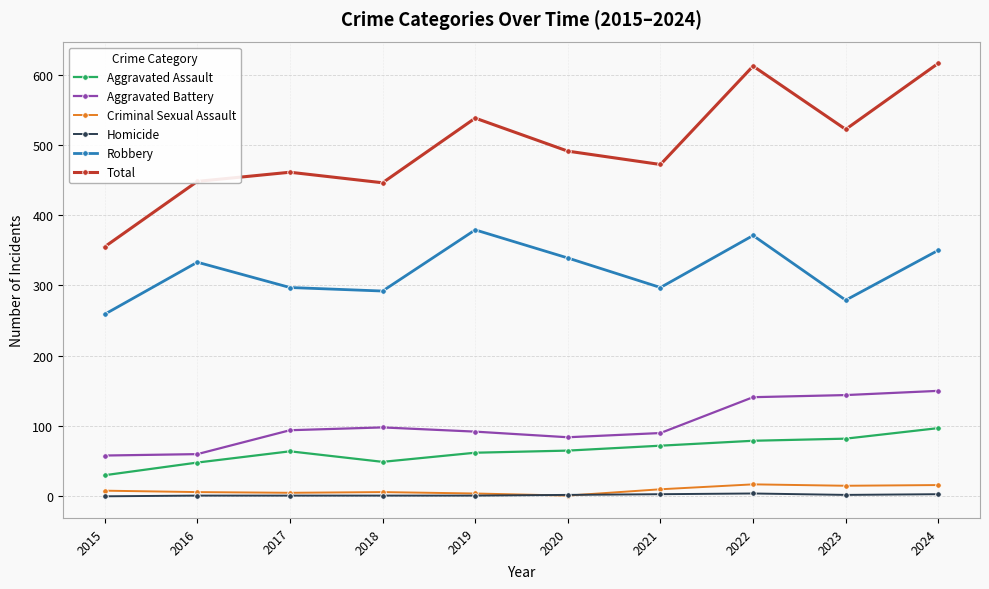

Is this an area chart (filled region under the line)?

No